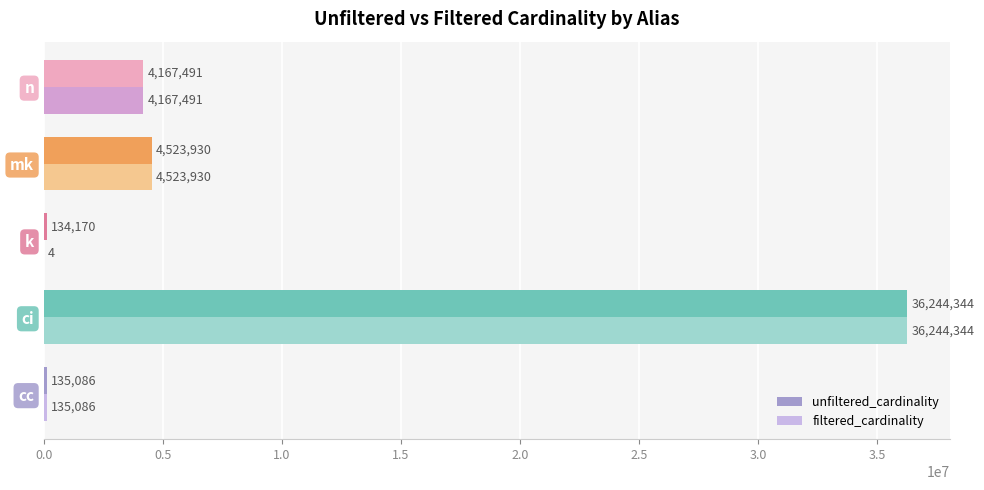

The value of unfiltered_cardinality at mk is 4523930. True or false?

True